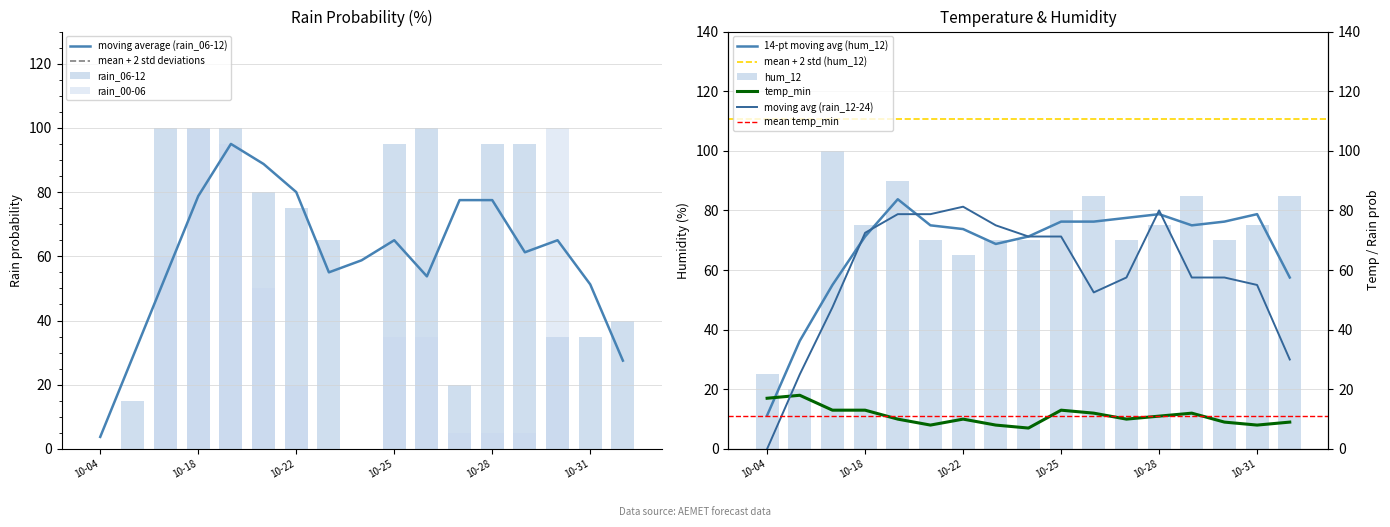

Read the hum_12 value at 10-22.

65